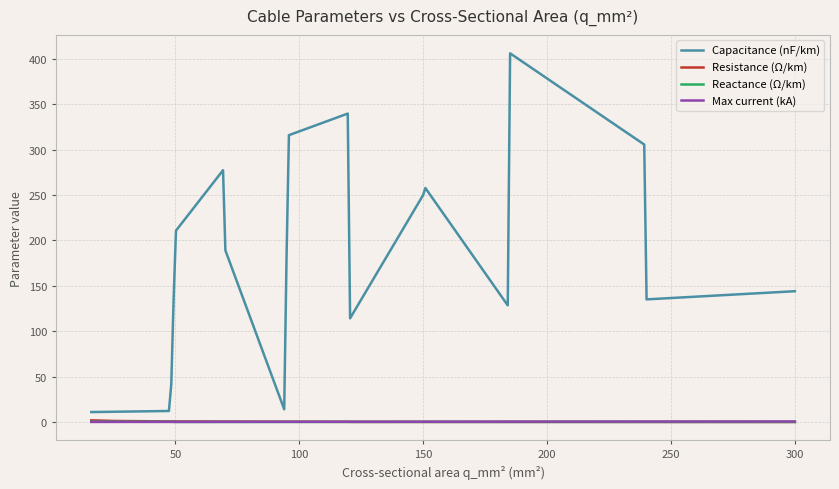

What is the smallest value displayed?

0.1